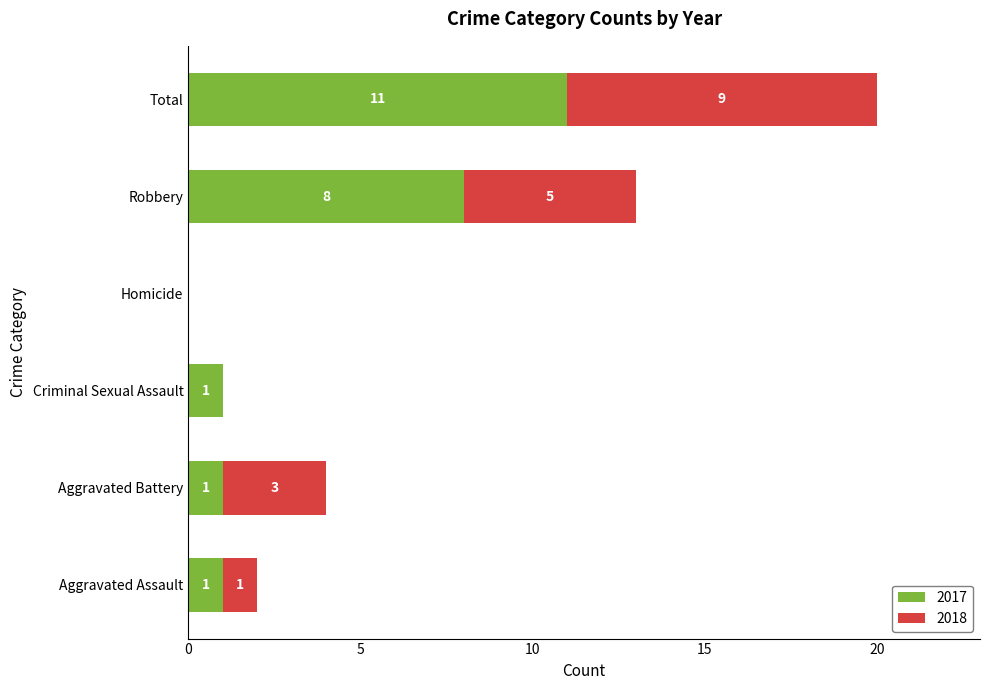

What is the sum of all 2017 values?

22